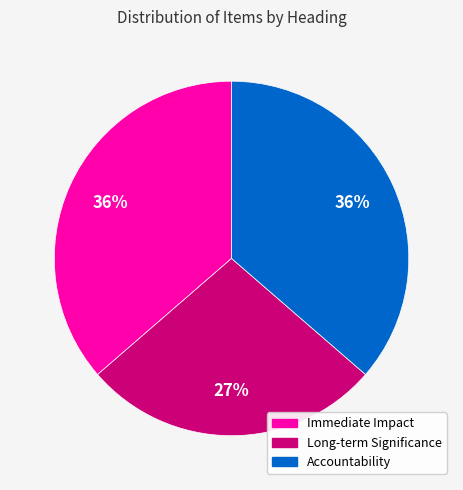

How many segments does this pie chart have?

3